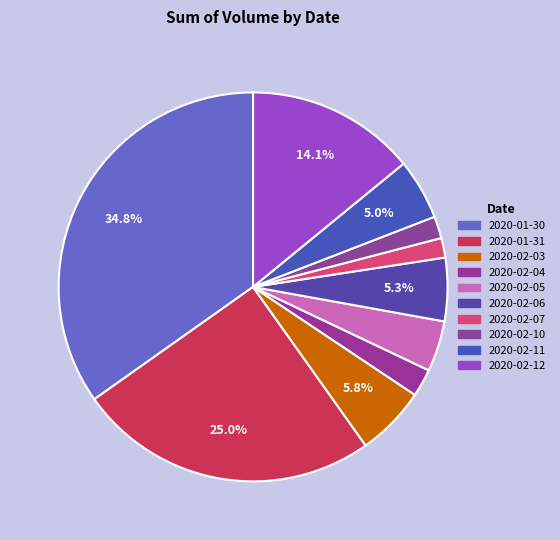

Count the number of slices in the pie.

10